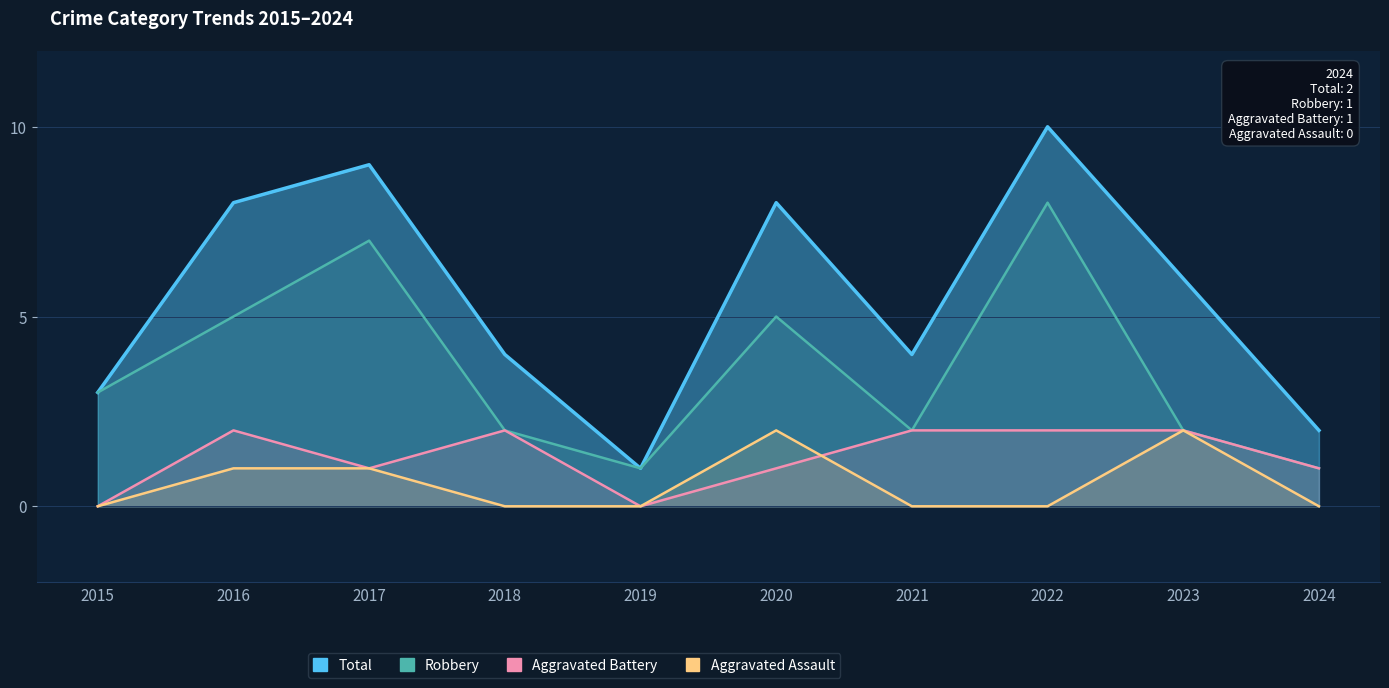

Reading left to right, list all the values displayed in this chart.

Total: 2015=3	2016=8	2017=9	2018=4	2019=1	2020=8	2021=4	2022=10	2023=6	2024=2
Robbery: 2015=3	2016=5	2017=7	2018=2	2019=1	2020=5	2021=2	2022=8	2023=2	2024=1
Aggravated Battery: 2015=0	2016=2	2017=1	2018=2	2019=0	2020=1	2021=2	2022=2	2023=2	2024=1
Aggravated Assault: 2015=0	2016=1	2017=1	2018=0	2019=0	2020=2	2021=0	2022=0	2023=2	2024=0